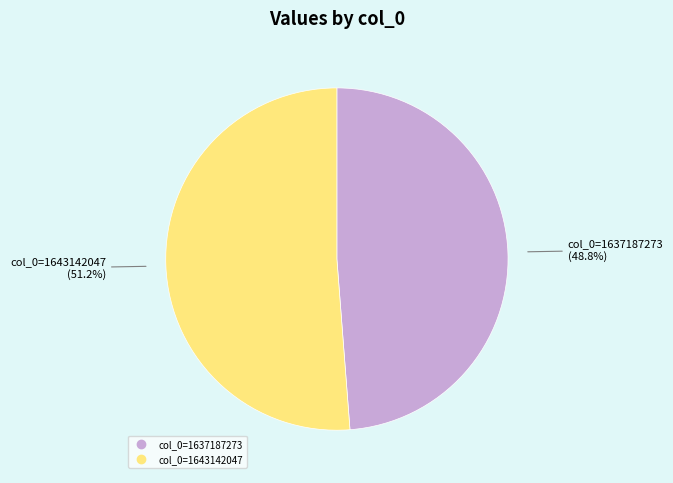

Is there any slice that represents more than half of the pie?

Yes